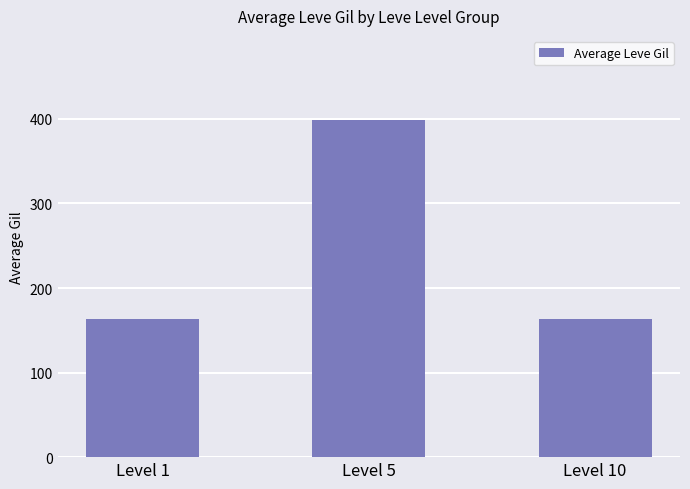

How many data points does each series have?

3